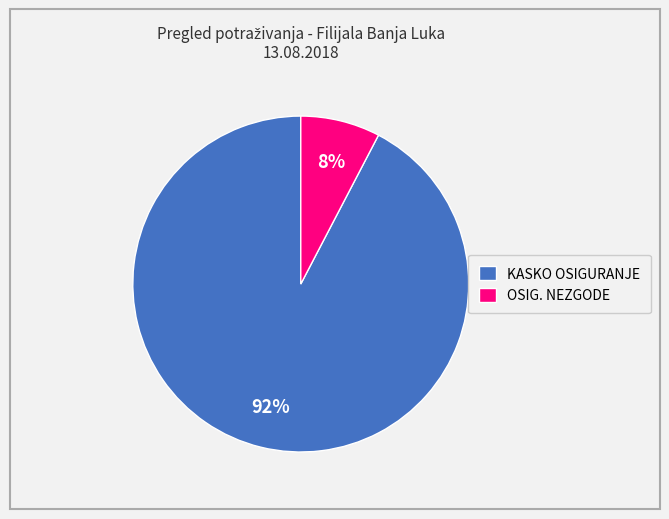

Is the sum of KASKO OSIGURANJE and OSIG. NEZGODE greater than half?

Yes